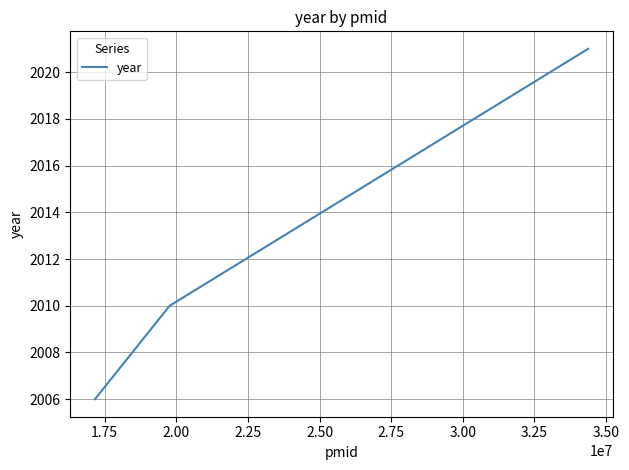

What is the minimum value shown in the chart?

2006